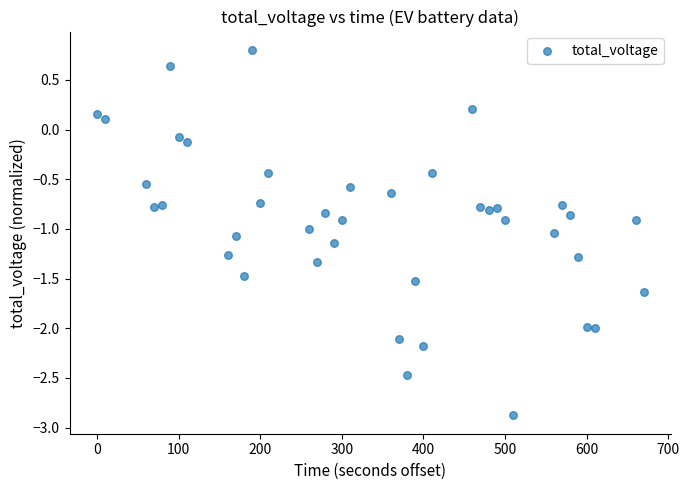

What is the range of X values (max minus min)?

670.0